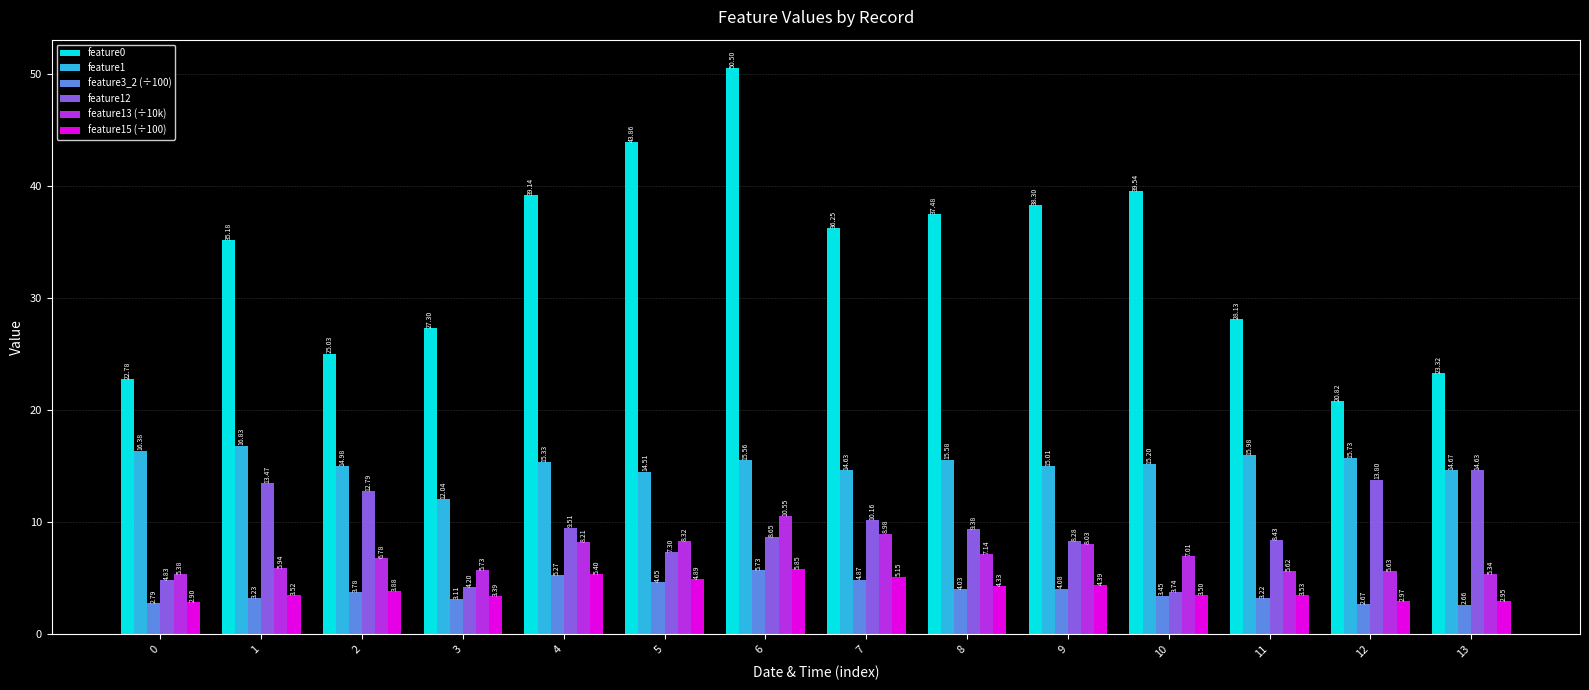

At which category is the sum across all series the highest?

6